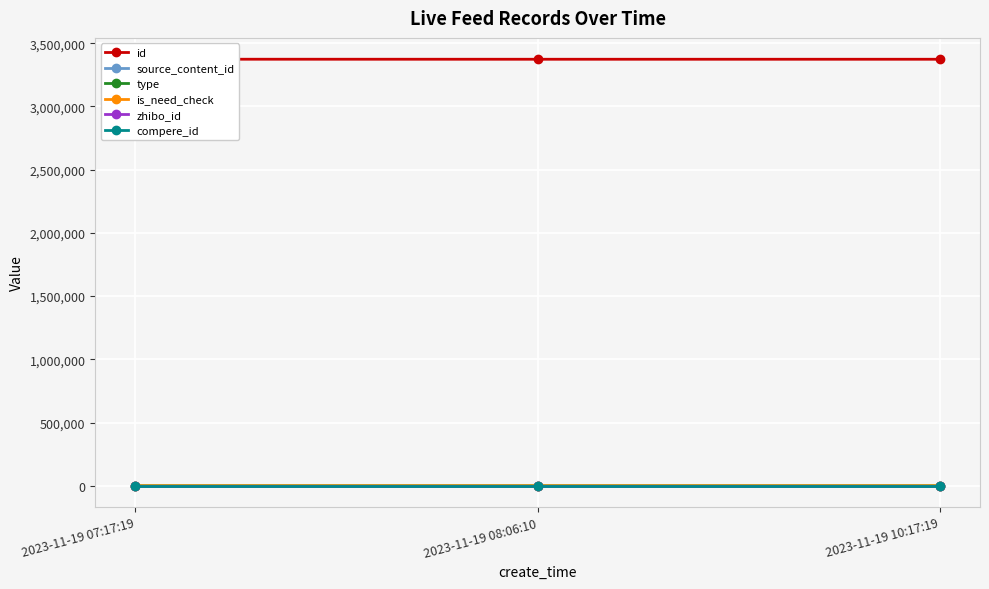

How many values in type are above zero?

1